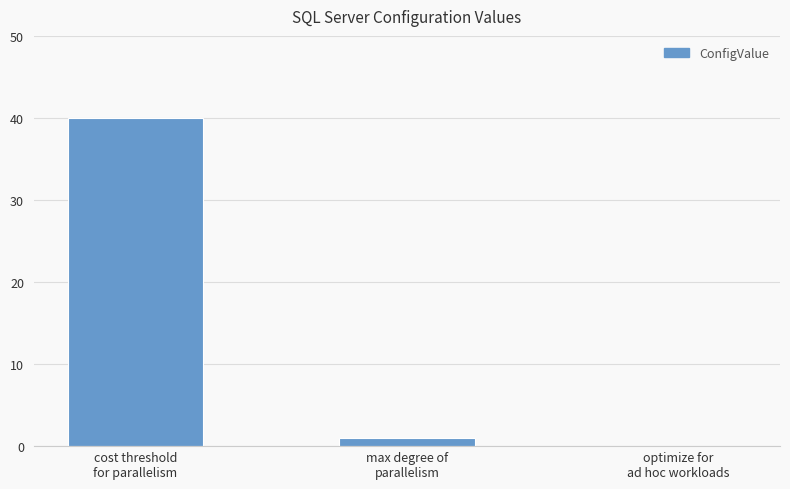

What is the sum of all values?

41